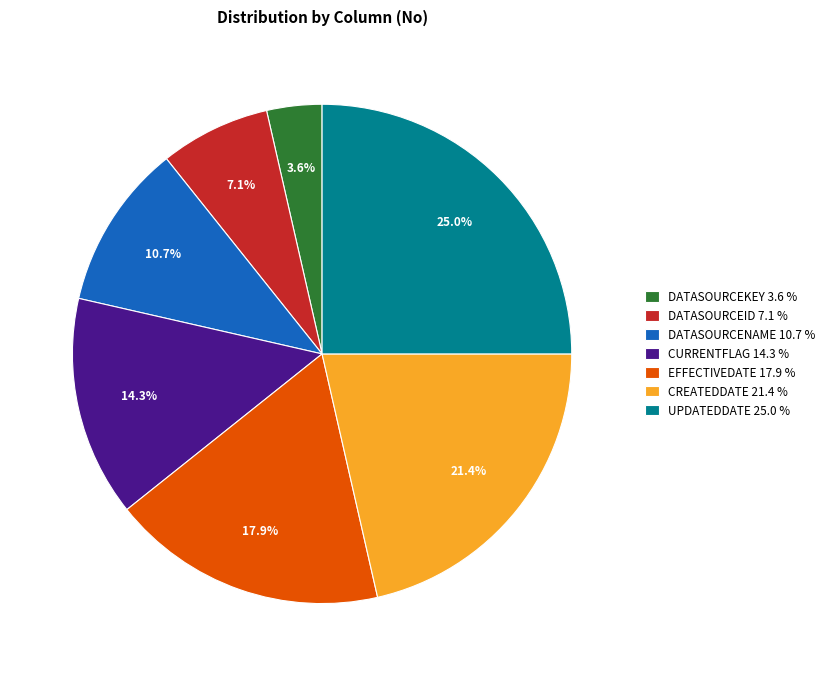

How many segments does this pie chart have?

7